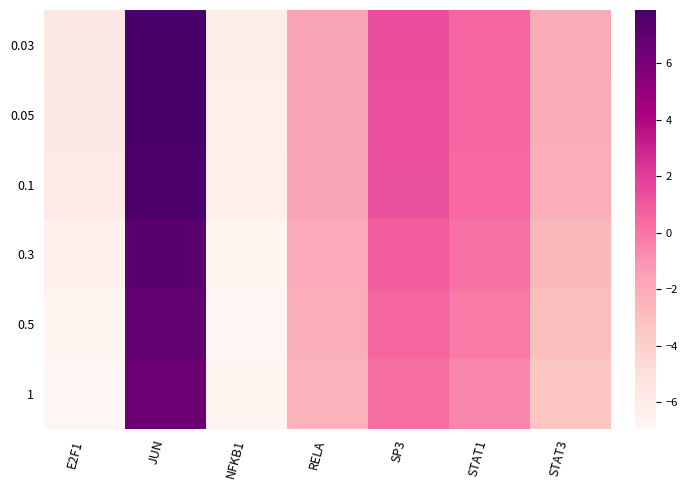

Rank the series by their maximum value, from highest to lowest.

0.03, 0.05, 0.1, 0.3, 0.5, 1